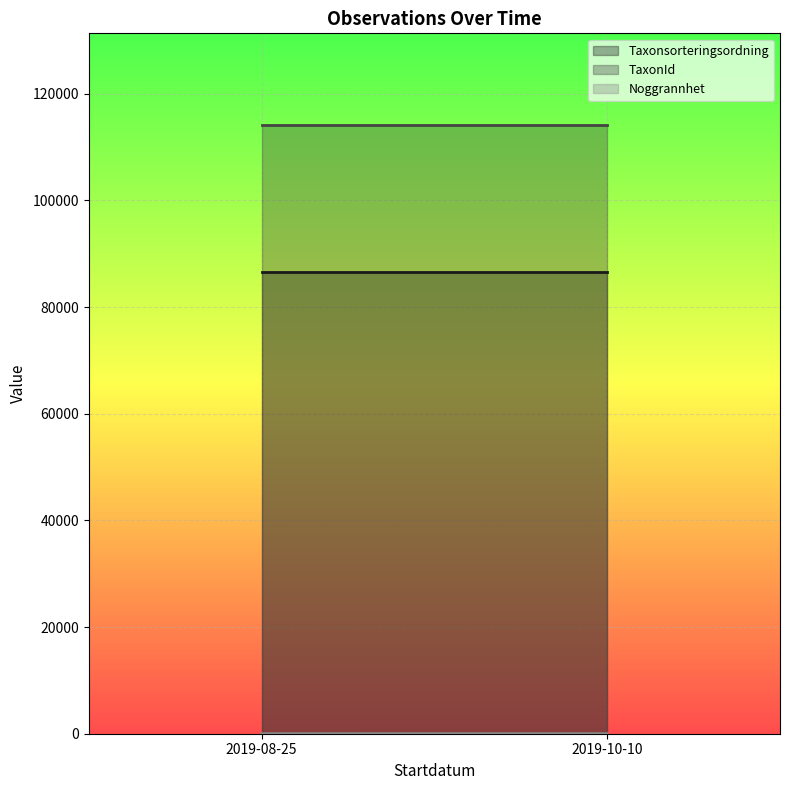

At which label is Noggrannhet closest to 7?

2019-08-25